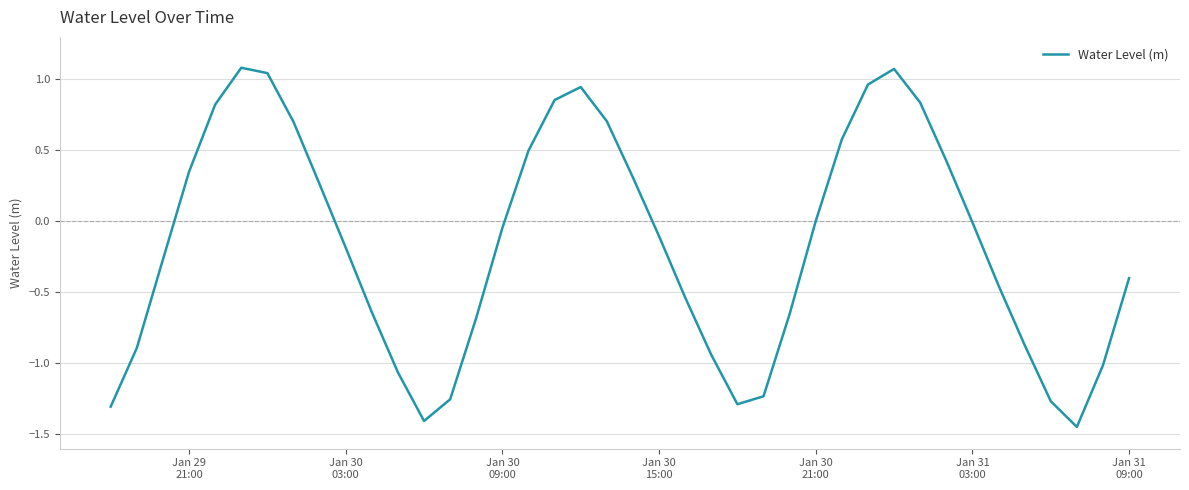

What is the maximum value shown in the chart?

1.1